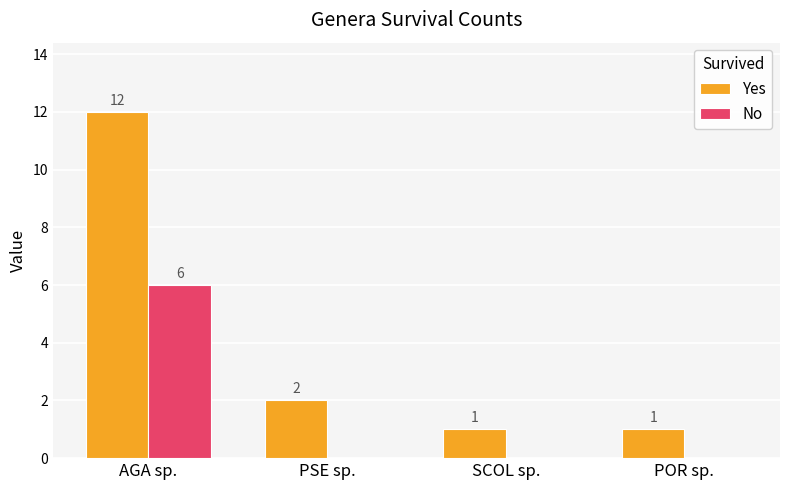

Reading right to left, transcribe all the data shown in this chart.

Yes: 1	1	2	12
No: 0	0	0	6